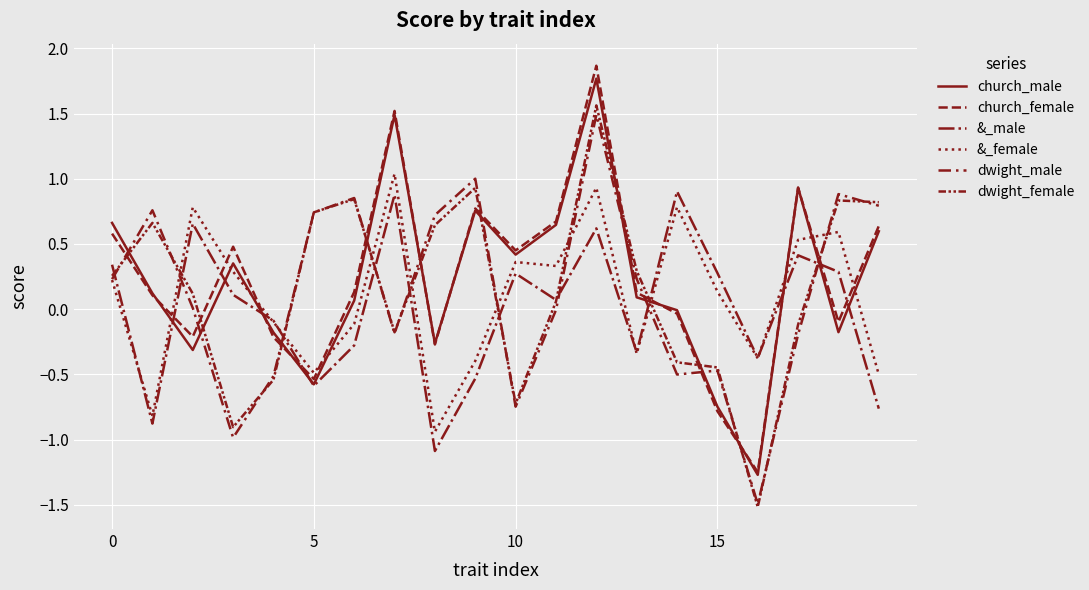

How many lines are shown in the chart?

6